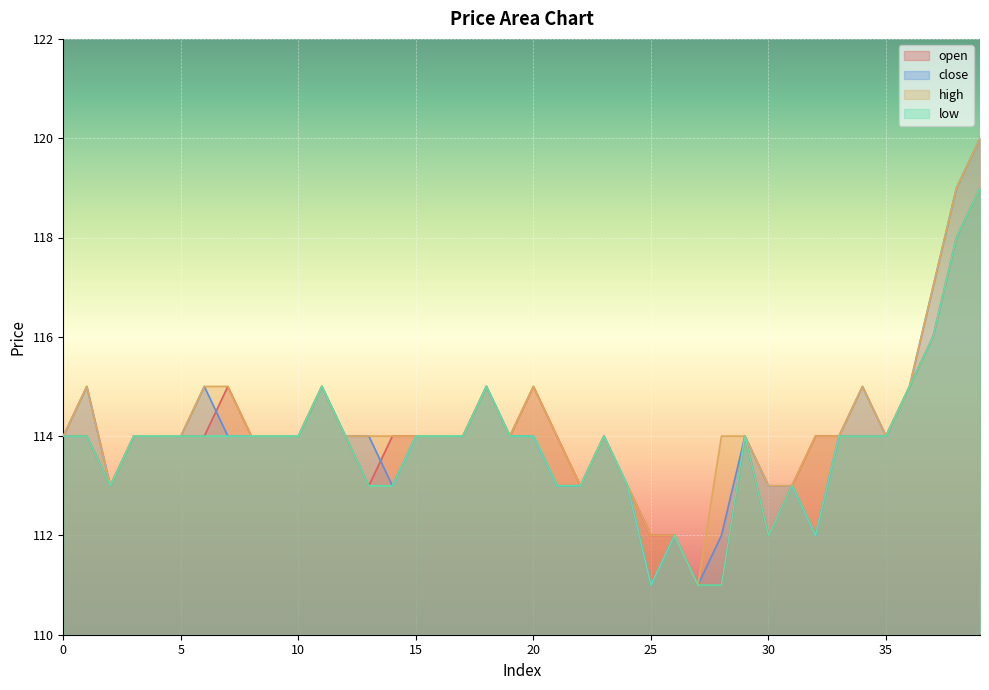

True or false: open has a value of 115 at 20.

True